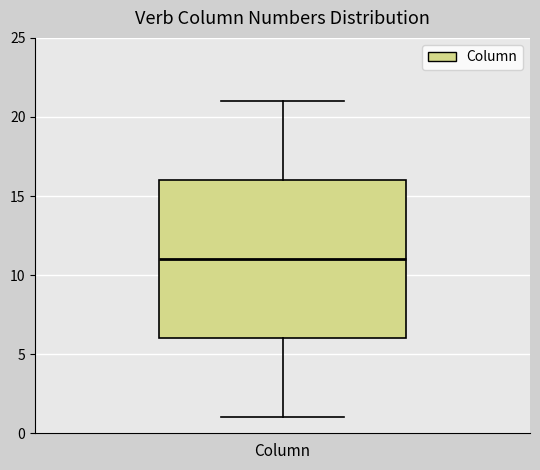

Read this box plot against the y-axis: the position of the median line, the range covered by the box, and the ends of both whiskers. The values are not printed on the chart, so give them approximately, as read against the axis.

median 11, box 6 to 16, whiskers 1 to 21